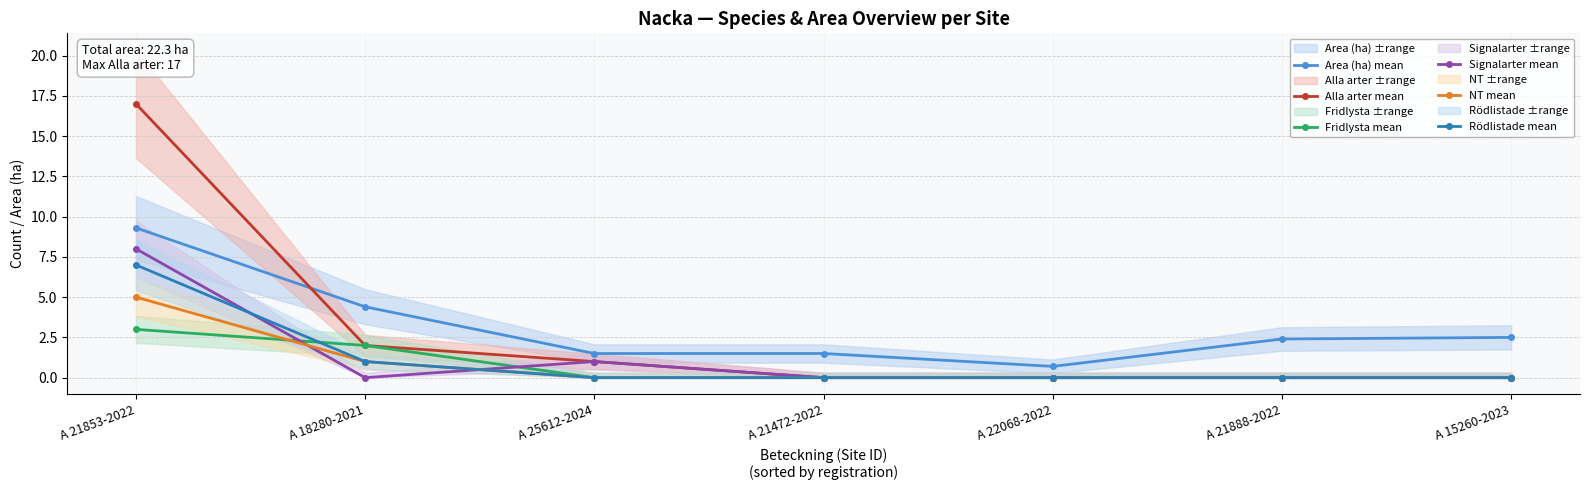

Count the number of data series in this chart.

6